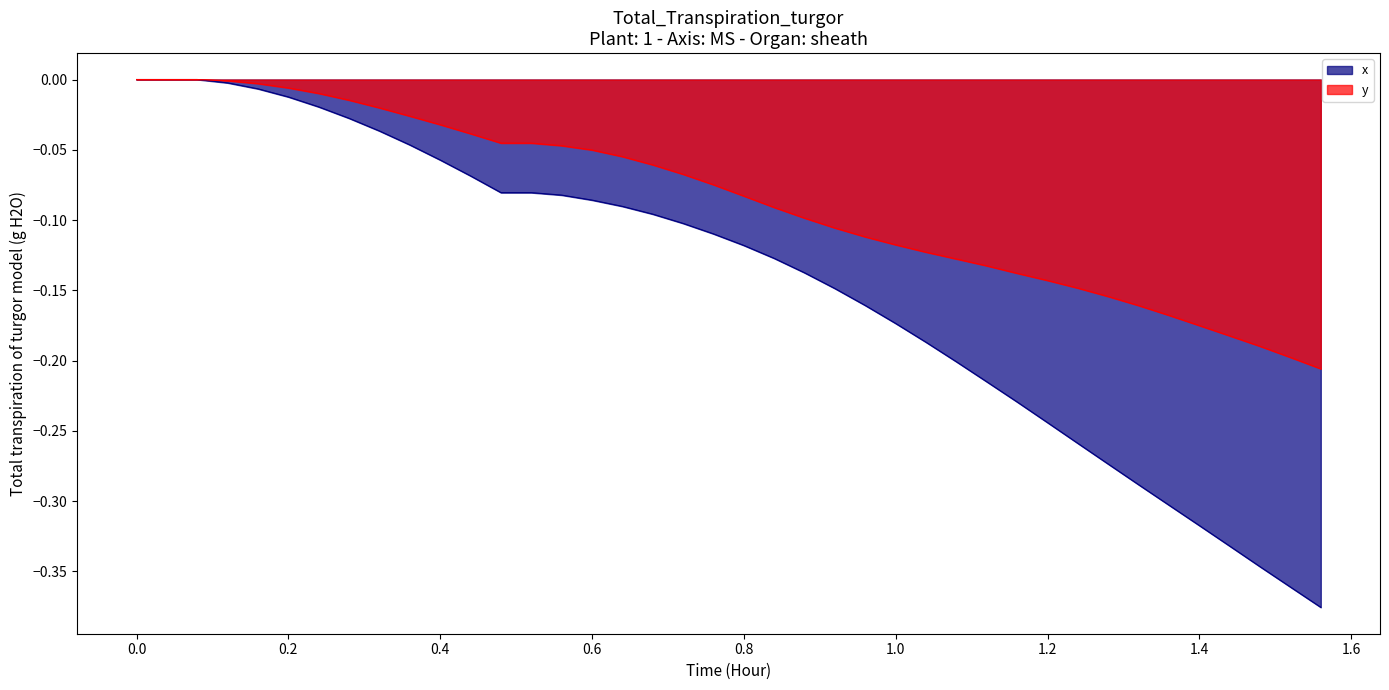

Which series has the largest total across all categories?

y